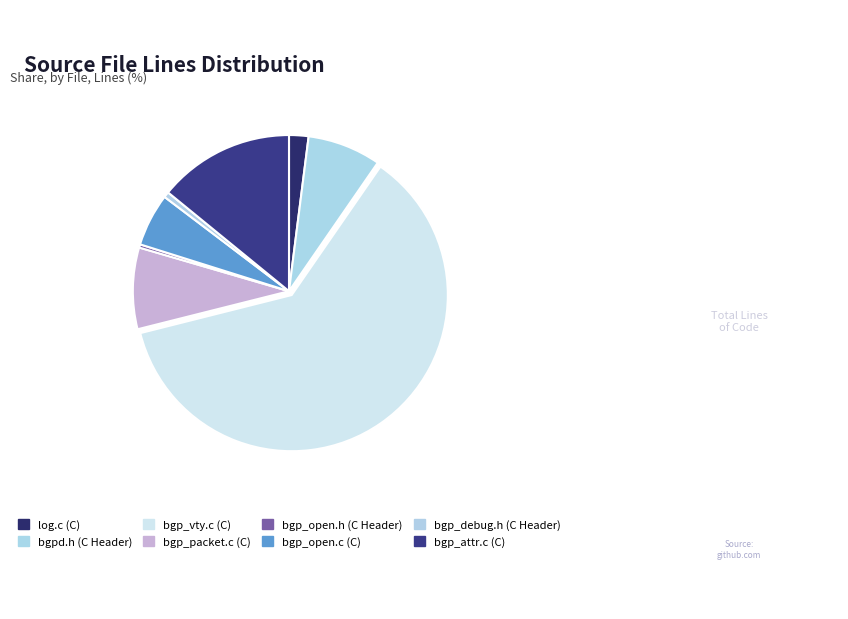

How many segments does this pie chart have?

8